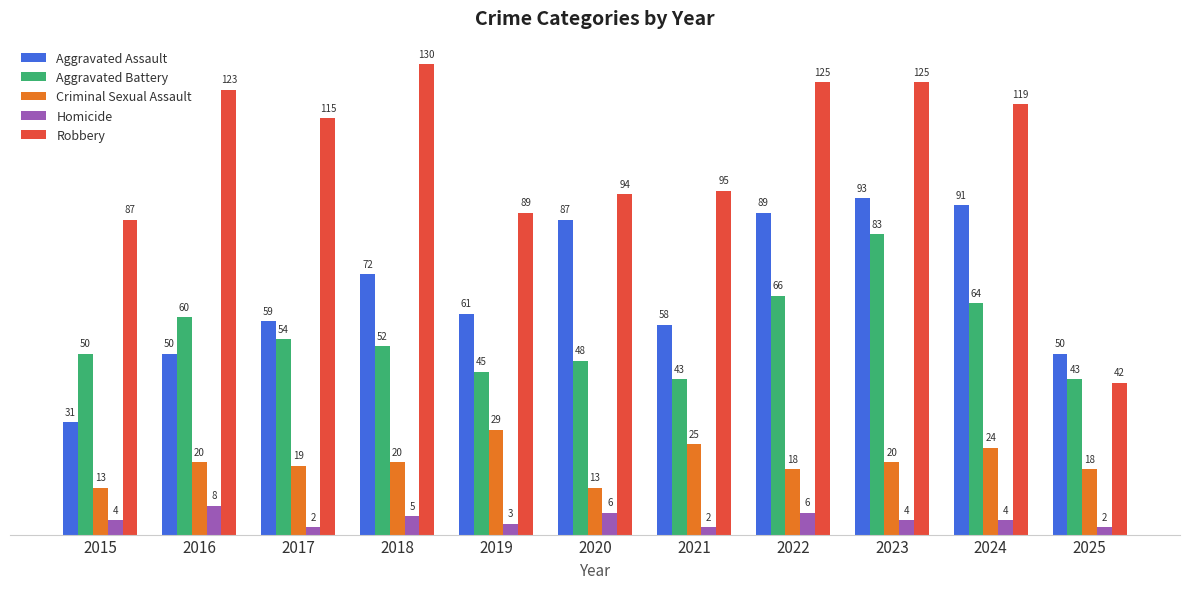

What is the highest value of the Robbery series?

130